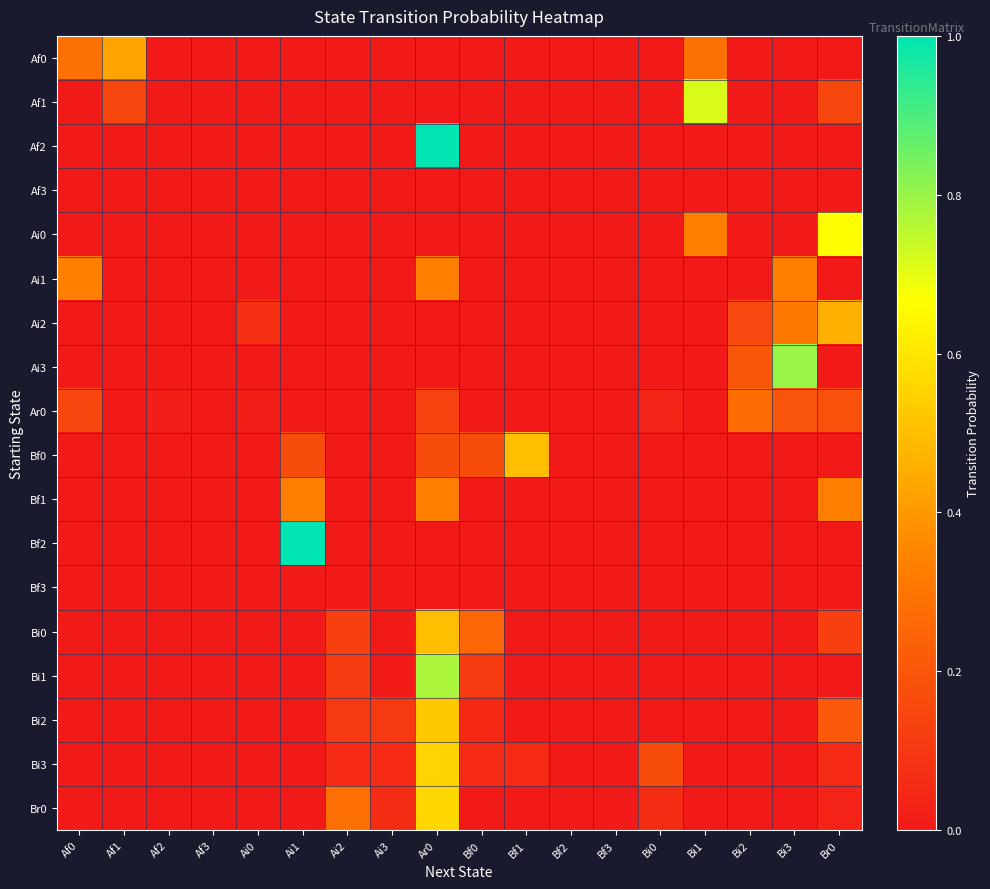

Reading left to right, extract all data points from this chart.

Af0: Af0=0.3	Af1=0.4	Af2=0.0	Af3=0.0	Ai0=0.0	Ai1=0.0	Ai2=0.0	Ai3=0.0	Ar0=0.0	Bf0=0.0	Bf1=0.0	Bf2=0.0	Bf3=0.0	Bi0=0.0	Bi1=0.3	Bi2=0.0	Bi3=0.0	Br0=0.0
Af1: Af0=0.0	Af1=0.1	Af2=0.0	Af3=0.0	Ai0=0.0	Ai1=0.0	Ai2=0.0	Ai3=0.0	Ar0=0.0	Bf0=0.0	Bf1=0.0	Bf2=0.0	Bf3=0.0	Bi0=0.0	Bi1=0.7	Bi2=0.0	Bi3=0.0	Br0=0.1
Af2: Af0=0.0	Af1=0.0	Af2=0.0	Af3=0.0	Ai0=0.0	Ai1=0.0	Ai2=0.0	Ai3=0.0	Ar0=1.0	Bf0=0.0	Bf1=0.0	Bf2=0.0	Bf3=0.0	Bi0=0.0	Bi1=0.0	Bi2=0.0	Bi3=0.0	Br0=0.0
Af3: Af0=0.0	Af1=0.0	Af2=0.0	Af3=0.0	Ai0=0.0	Ai1=0.0	Ai2=0.0	Ai3=0.0	Ar0=0.0	Bf0=0.0	Bf1=0.0	Bf2=0.0	Bf3=0.0	Bi0=0.0	Bi1=0.0	Bi2=0.0	Bi3=0.0	Br0=0.0
Ai0: Af0=0.0	Af1=0.0	Af2=0.0	Af3=0.0	Ai0=0.0	Ai1=0.0	Ai2=0.0	Ai3=0.0	Ar0=0.0	Bf0=0.0	Bf1=0.0	Bf2=0.0	Bf3=0.0	Bi0=0.0	Bi1=0.3	Bi2=0.0	Bi3=0.0	Br0=0.7
Ai1: Af0=0.3	Af1=0.0	Af2=0.0	Af3=0.0	Ai0=0.0	Ai1=0.0	Ai2=0.0	Ai3=0.0	Ar0=0.3	Bf0=0.0	Bf1=0.0	Bf2=0.0	Bf3=0.0	Bi0=0.0	Bi1=0.0	Bi2=0.0	Bi3=0.3	Br0=0.0
Ai2: Af0=0.0	Af1=0.0	Af2=0.0	Af3=0.0	Ai0=0.1	Ai1=0.0	Ai2=0.0	Ai3=0.0	Ar0=0.0	Bf0=0.0	Bf1=0.0	Bf2=0.0	Bf3=0.0	Bi0=0.0	Bi1=0.0	Bi2=0.2	Bi3=0.3	Br0=0.5
Ai3: Af0=0.0	Af1=0.0	Af2=0.0	Af3=0.0	Ai0=0.0	Ai1=0.0	Ai2=0.0	Ai3=0.0	Ar0=0.0	Bf0=0.0	Bf1=0.0	Bf2=0.0	Bf3=0.0	Bi0=0.0	Bi1=0.0	Bi2=0.2	Bi3=0.8	Br0=0.0
Ar0: Af0=0.1	Af1=0.0	Af2=0.0	Af3=0.0	Ai0=0.0	Ai1=0.0	Ai2=0.0	Ai3=0.0	Ar0=0.1	Bf0=0.0	Bf1=0.0	Bf2=0.0	Bf3=0.0	Bi0=0.0	Bi1=0.0	Bi2=0.3	Bi3=0.2	Br0=0.2
Bf0: Af0=0.0	Af1=0.0	Af2=0.0	Af3=0.0	Ai0=0.0	Ai1=0.2	Ai2=0.0	Ai3=0.0	Ar0=0.2	Bf0=0.2	Bf1=0.5	Bf2=0.0	Bf3=0.0	Bi0=0.0	Bi1=0.0	Bi2=0.0	Bi3=0.0	Br0=0.0
Bf1: Af0=0.0	Af1=0.0	Af2=0.0	Af3=0.0	Ai0=0.0	Ai1=0.3	Ai2=0.0	Ai3=0.0	Ar0=0.3	Bf0=0.0	Bf1=0.0	Bf2=0.0	Bf3=0.0	Bi0=0.0	Bi1=0.0	Bi2=0.0	Bi3=0.0	Br0=0.3
Bf2: Af0=0.0	Af1=0.0	Af2=0.0	Af3=0.0	Ai0=0.0	Ai1=1.0	Ai2=0.0	Ai3=0.0	Ar0=0.0	Bf0=0.0	Bf1=0.0	Bf2=0.0	Bf3=0.0	Bi0=0.0	Bi1=0.0	Bi2=0.0	Bi3=0.0	Br0=0.0
Bf3: Af0=0.0	Af1=0.0	Af2=0.0	Af3=0.0	Ai0=0.0	Ai1=0.0	Ai2=0.0	Ai3=0.0	Ar0=0.0	Bf0=0.0	Bf1=0.0	Bf2=0.0	Bf3=0.0	Bi0=0.0	Bi1=0.0	Bi2=0.0	Bi3=0.0	Br0=0.0
Bi0: Af0=0.0	Af1=0.0	Af2=0.0	Af3=0.0	Ai0=0.0	Ai1=0.0	Ai2=0.1	Ai3=0.0	Ar0=0.5	Bf0=0.2	Bf1=0.0	Bf2=0.0	Bf3=0.0	Bi0=0.0	Bi1=0.0	Bi2=0.0	Bi3=0.0	Br0=0.1
Bi1: Af0=0.0	Af1=0.0	Af2=0.0	Af3=0.0	Ai0=0.0	Ai1=0.0	Ai2=0.1	Ai3=0.0	Ar0=0.8	Bf0=0.1	Bf1=0.0	Bf2=0.0	Bf3=0.0	Bi0=0.0	Bi1=0.0	Bi2=0.0	Bi3=0.0	Br0=0.0
Bi2: Af0=0.0	Af1=0.0	Af2=0.0	Af3=0.0	Ai0=0.0	Ai1=0.0	Ai2=0.1	Ai3=0.1	Ar0=0.5	Bf0=0.1	Bf1=0.0	Bf2=0.0	Bf3=0.0	Bi0=0.0	Bi1=0.0	Bi2=0.0	Bi3=0.0	Br0=0.2
Bi3: Af0=0.0	Af1=0.0	Af2=0.0	Af3=0.0	Ai0=0.0	Ai1=0.0	Ai2=0.1	Ai3=0.1	Ar0=0.6	Bf0=0.1	Bf1=0.1	Bf2=0.0	Bf3=0.0	Bi0=0.2	Bi1=0.0	Bi2=0.0	Bi3=0.0	Br0=0.1
Br0: Af0=0.0	Af1=0.0	Af2=0.0	Af3=0.0	Ai0=0.0	Ai1=0.0	Ai2=0.3	Ai3=0.1	Ar0=0.6	Bf0=0.0	Bf1=0.0	Bf2=0.0	Bf3=0.0	Bi0=0.1	Bi1=0.0	Bi2=0.0	Bi3=0.0	Br0=0.0